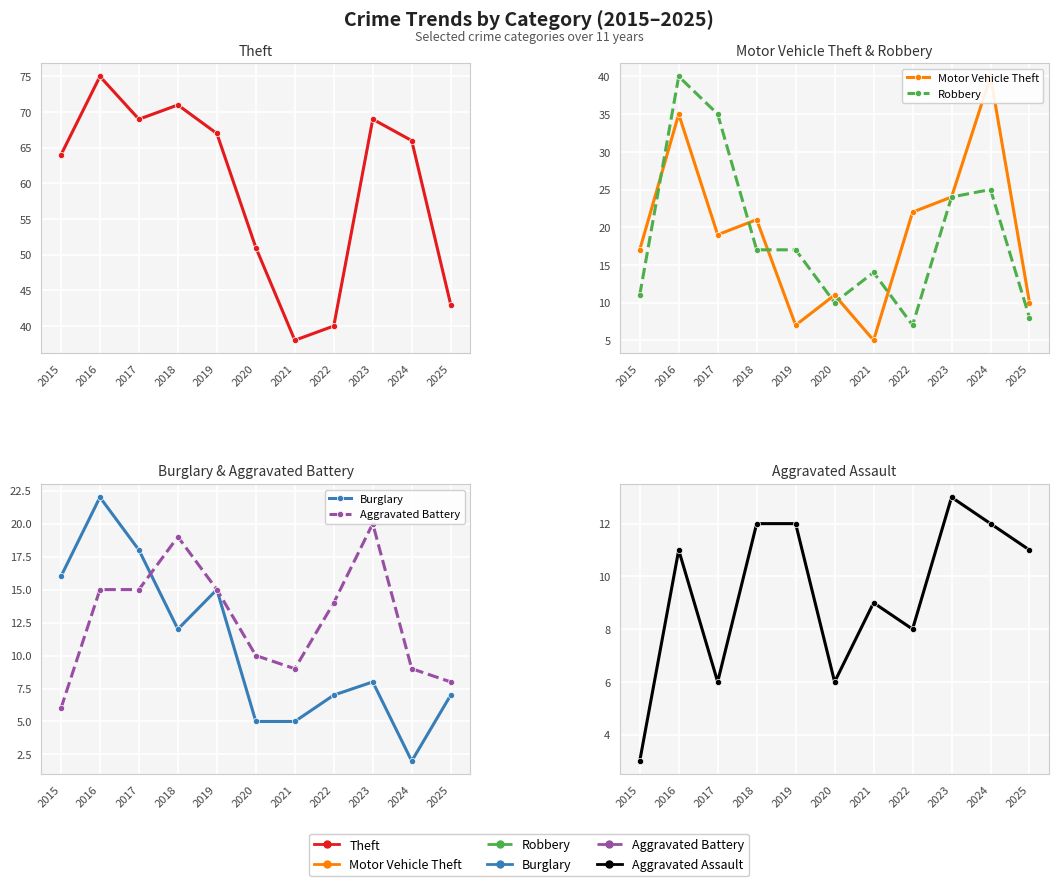

What is the difference between the second highest and second lowest values in the Robbery series?

27